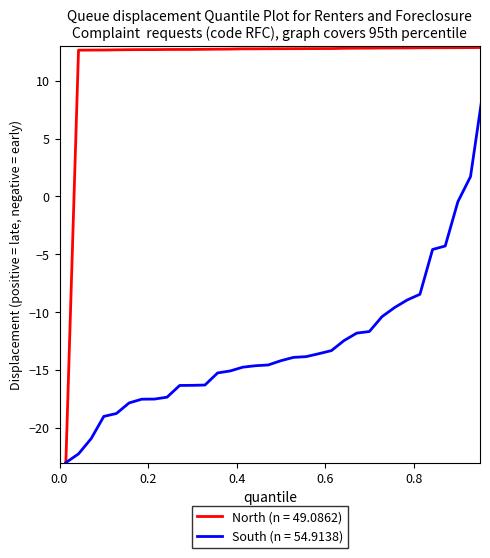

Which series has the largest total across all categories?

North (n = 49.0862)